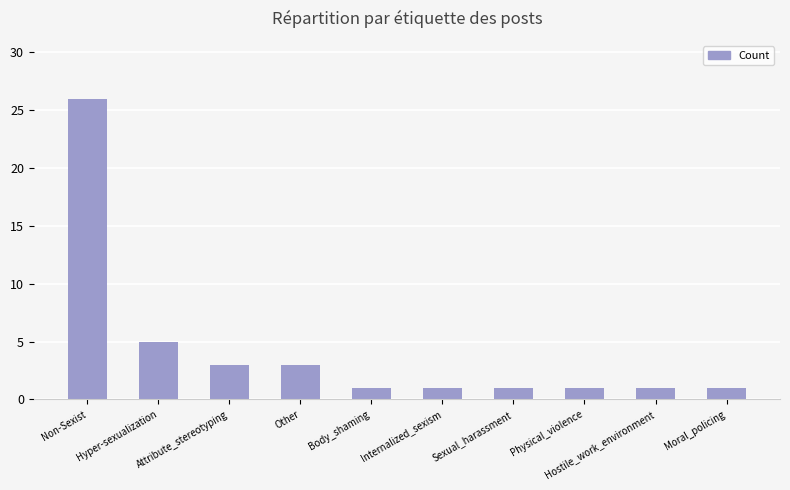

The chart shows a value of 3 at Attribute_stereotyping. True or false?

True